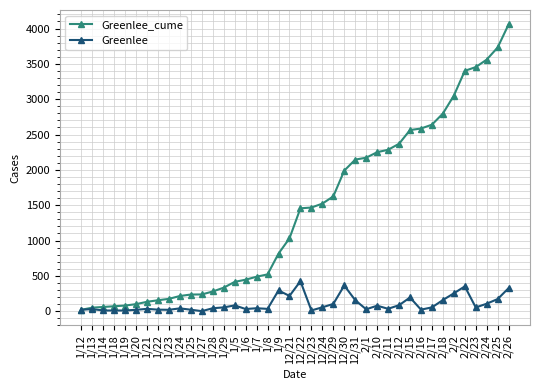

Which series has the largest total across all categories?

Greenlee_cume